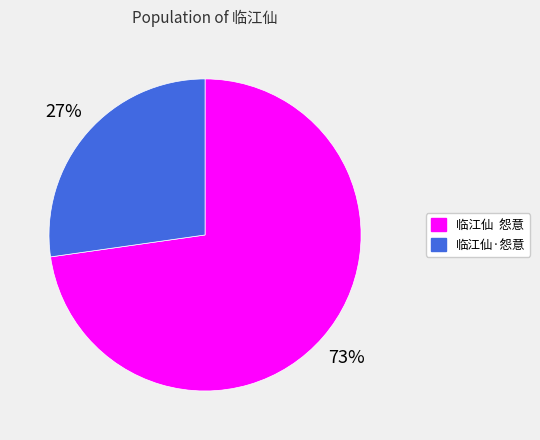

Does any single category account for the majority?

Yes